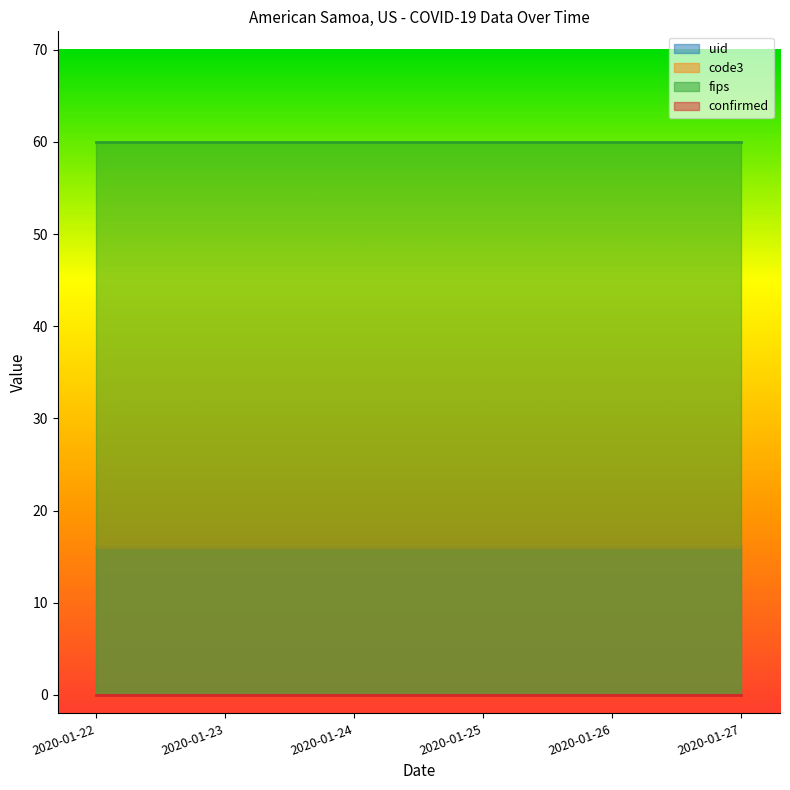

Which series has the widest spread of values?

uid